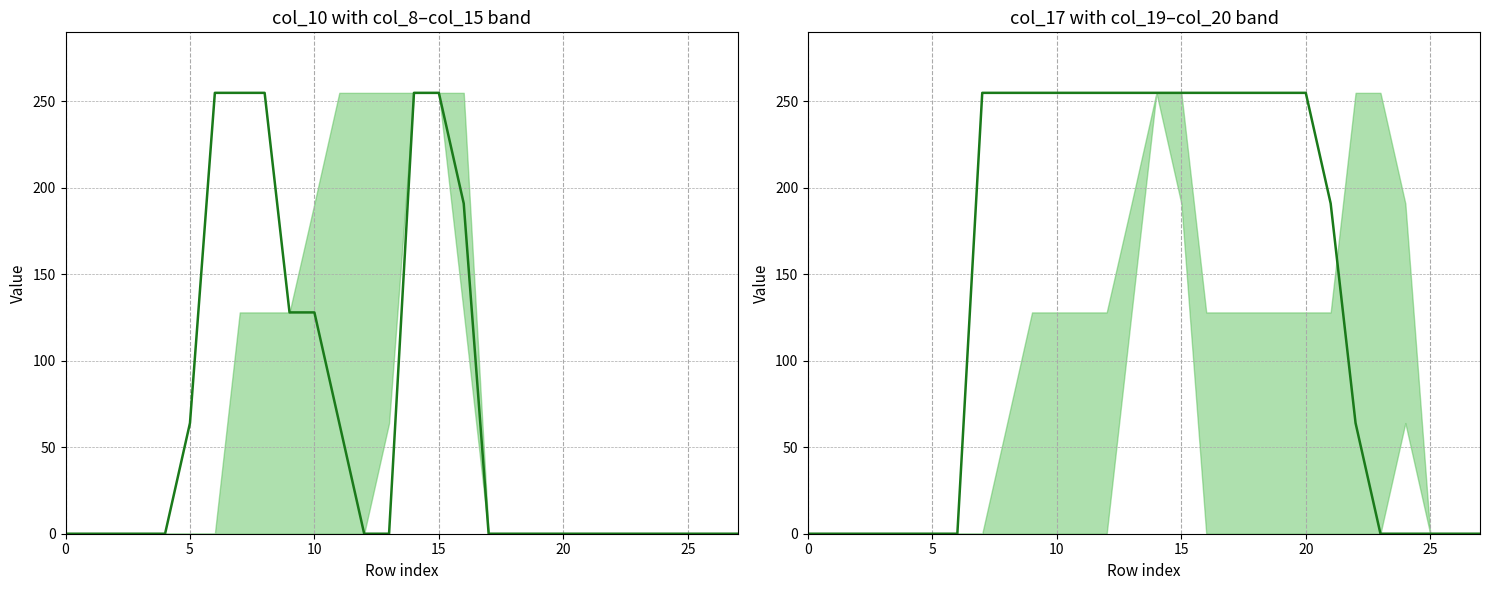

What is the maximum value for col_17?

255